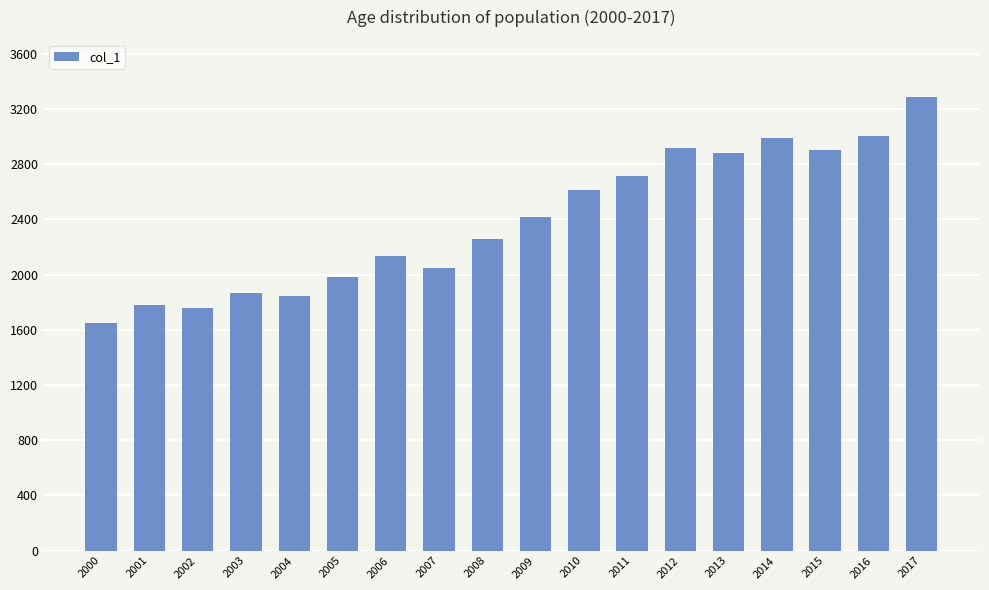

The value at 2008 is 3407. True or false?

False